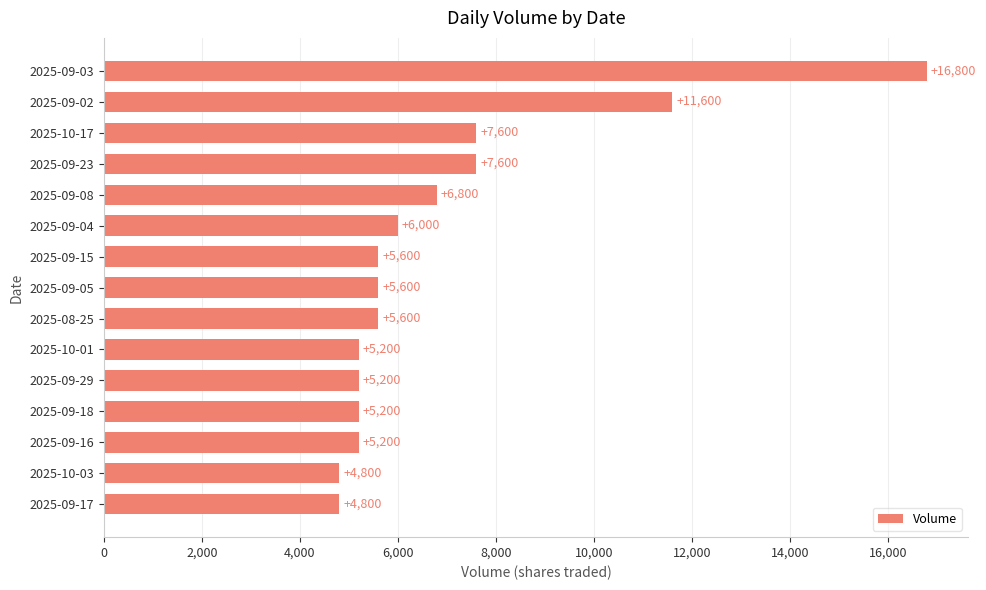

Are the bars grouped side by side (vs. stacked)?

No